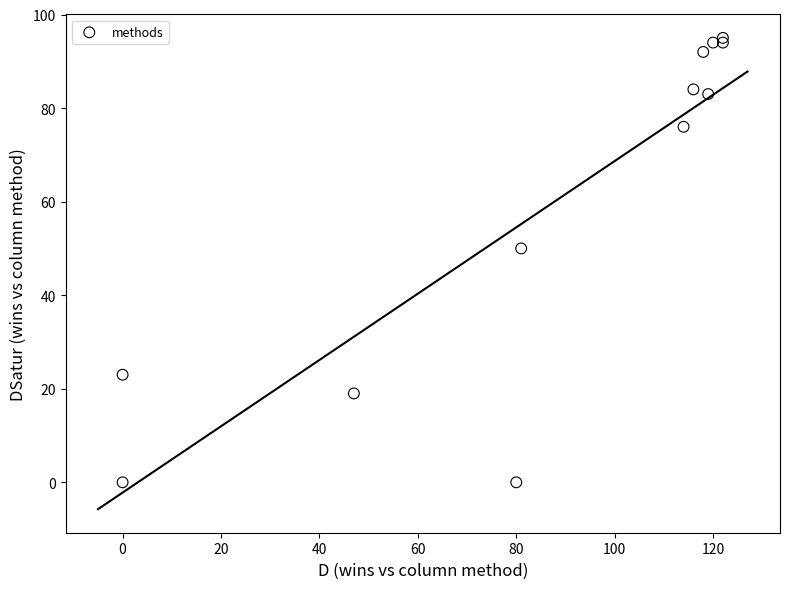

What Y value in the scatter plot is closest to 47?

50